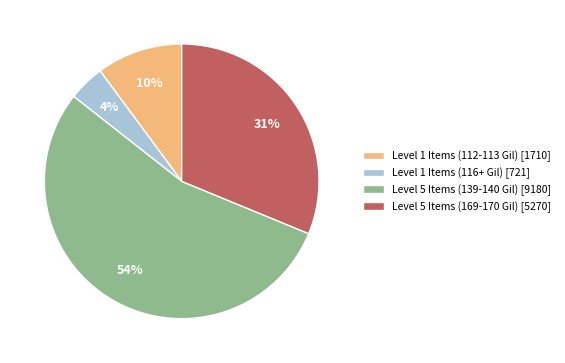

Between Level 1 Items (116+ Gil) [721] and Level 5 Items (139-140 Gil) [9180], which is larger?

Level 5 Items (139-140 Gil) [9180]